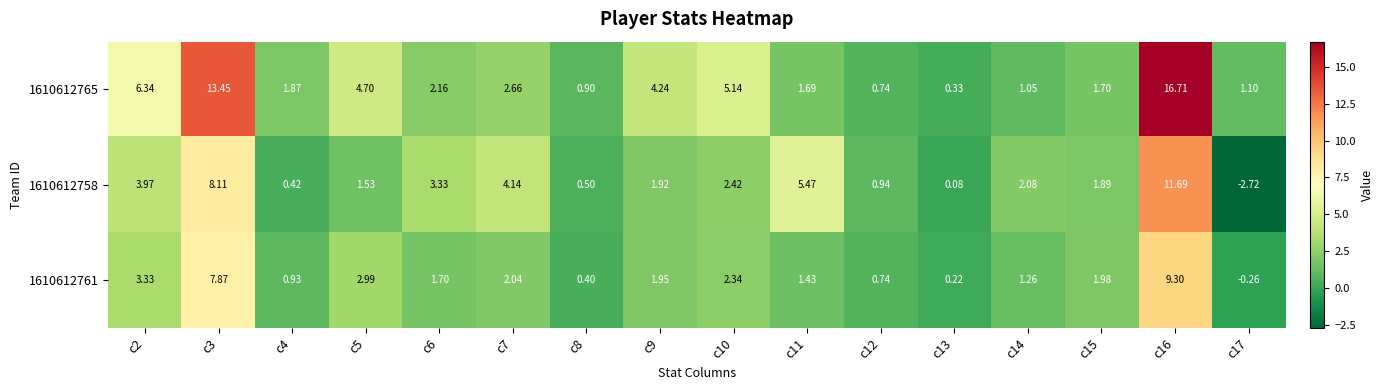

At c7, list the series in order from largest to smallest.

1610612758, 1610612765, 1610612761